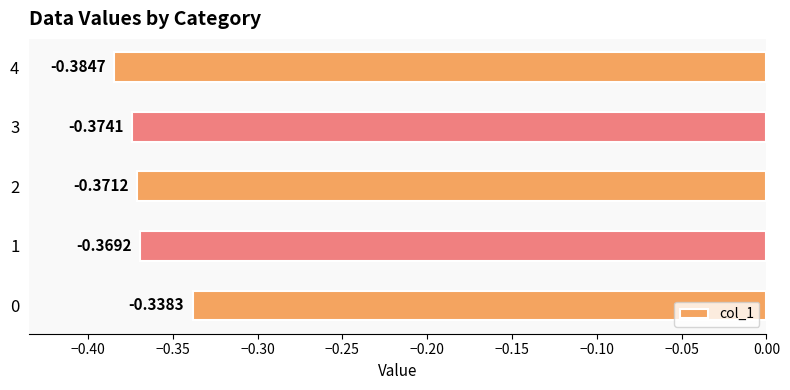

What is the sum of all values?

-1.8